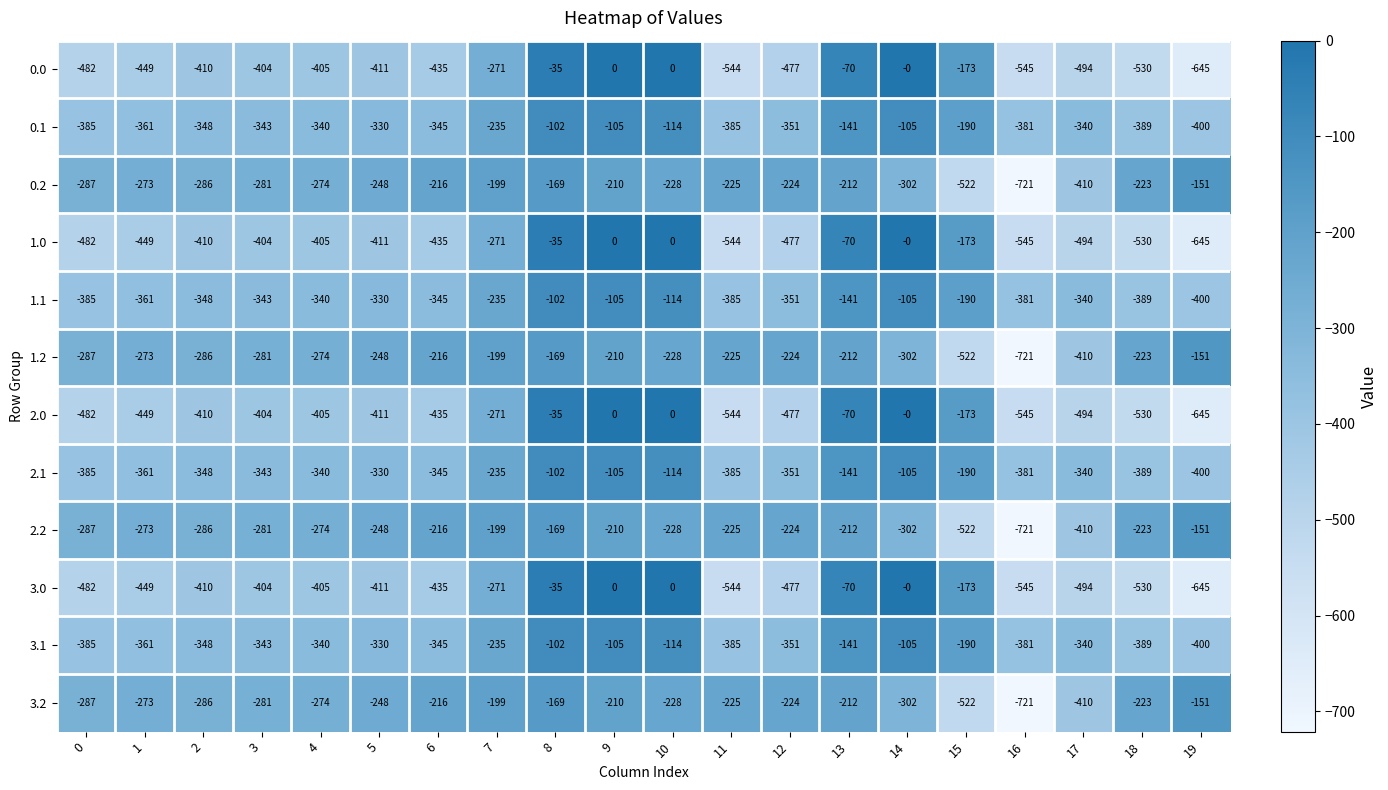

At which label does 0.2 first exceed -228?

6